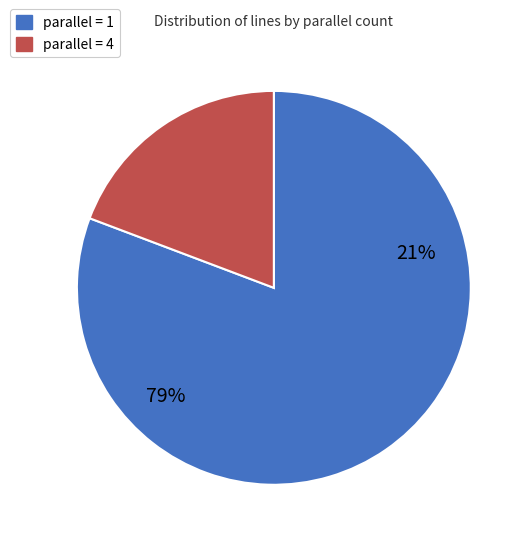

Rank the categories by value from highest to lowest.

1, 4